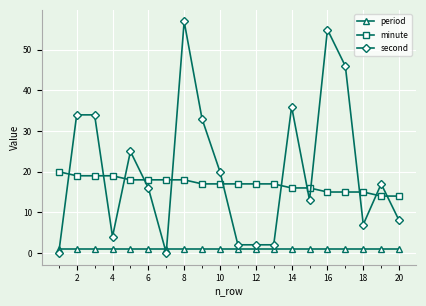

True or false: second has more than 1 interior local peaks.

True